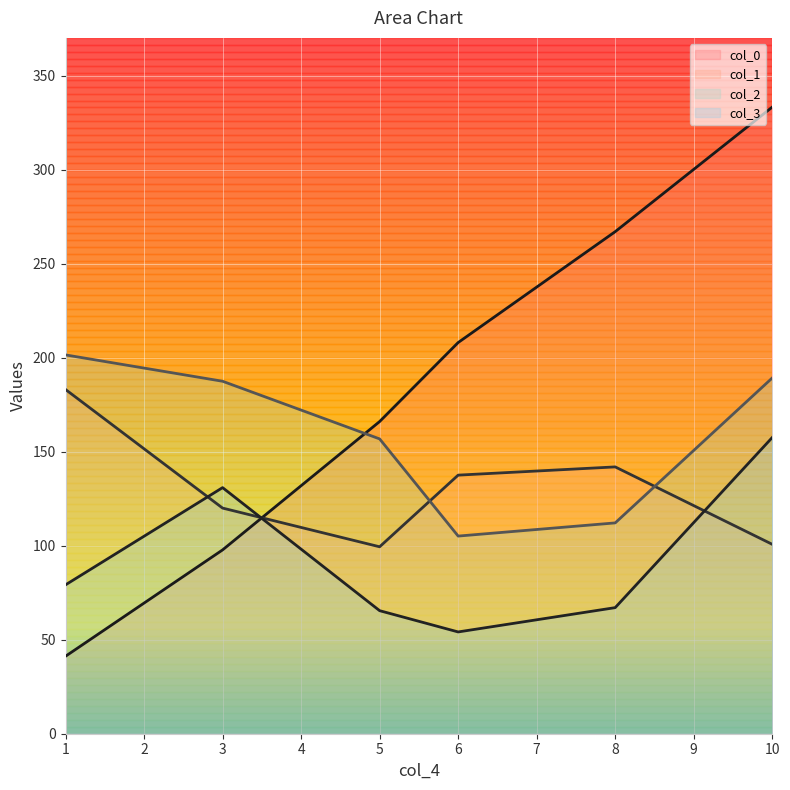

Between 6 and 10, which series saw the biggest shift?

col_0